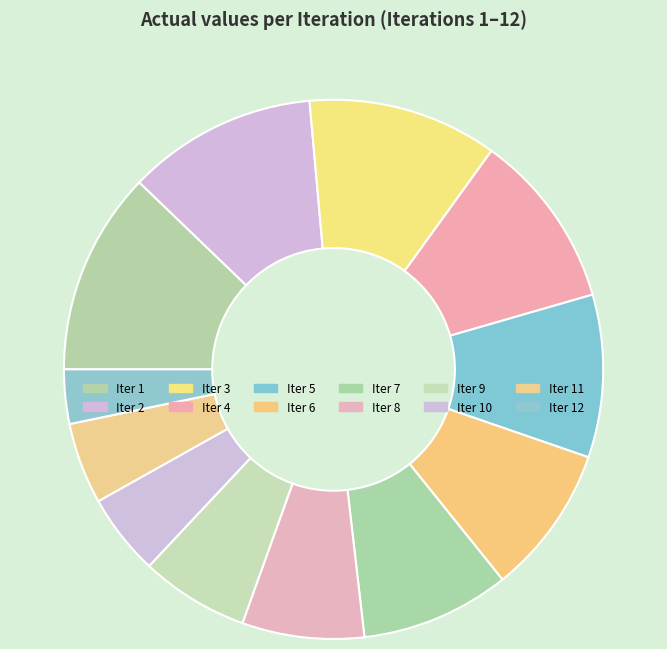

What is the smallest slice in the pie chart?

12